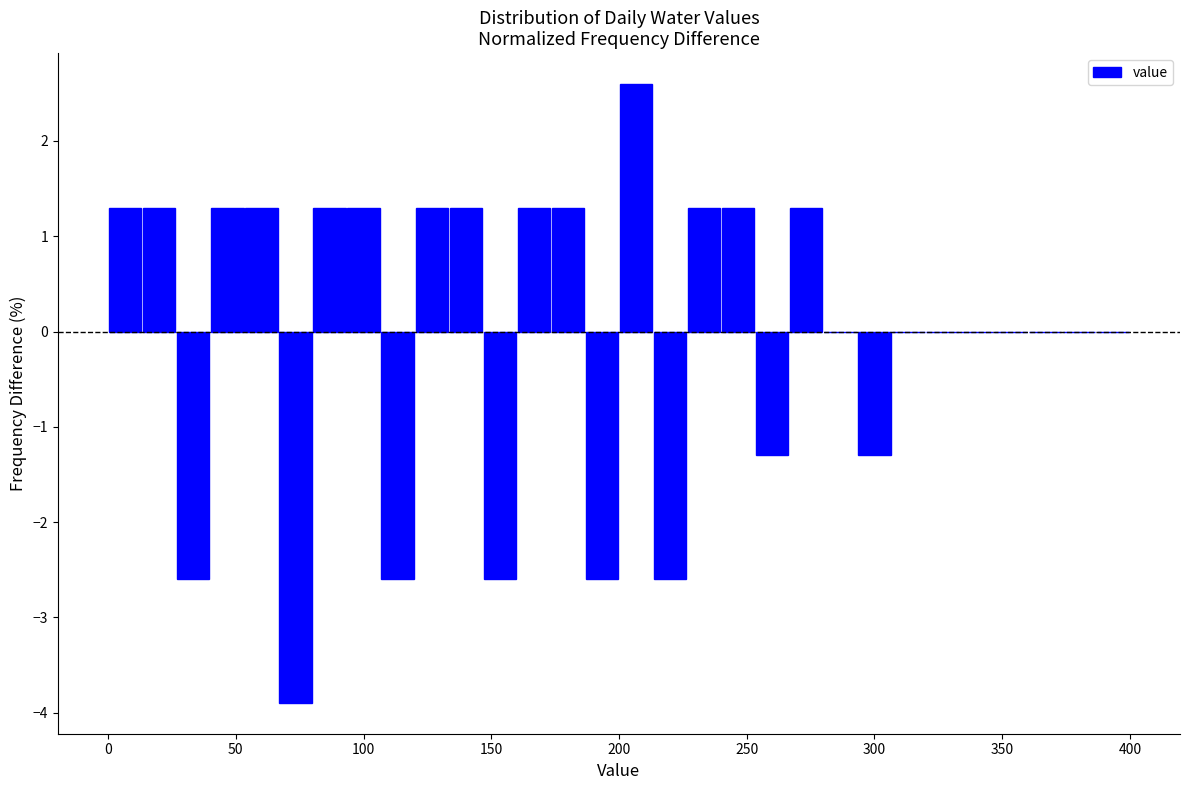

Around what value on the x-axis is the tallest bar? Give the approximate position of its centre, as read against the axis.

205